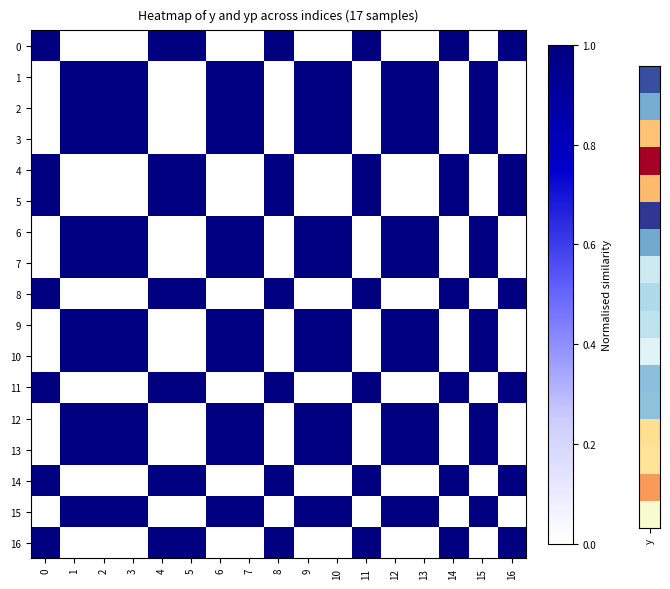

At which category is the sum across all series the highest?

2